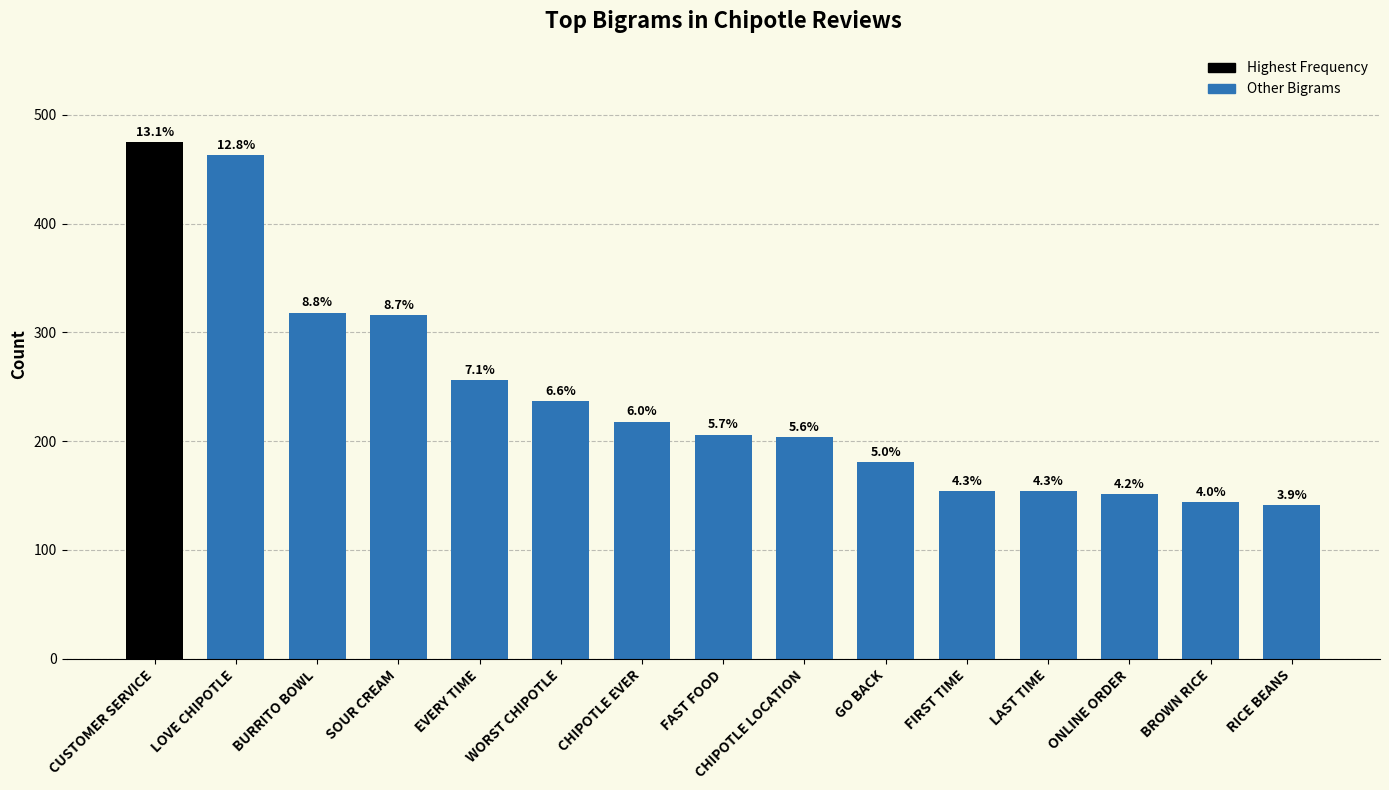

Does the chart contain any negative values?

No